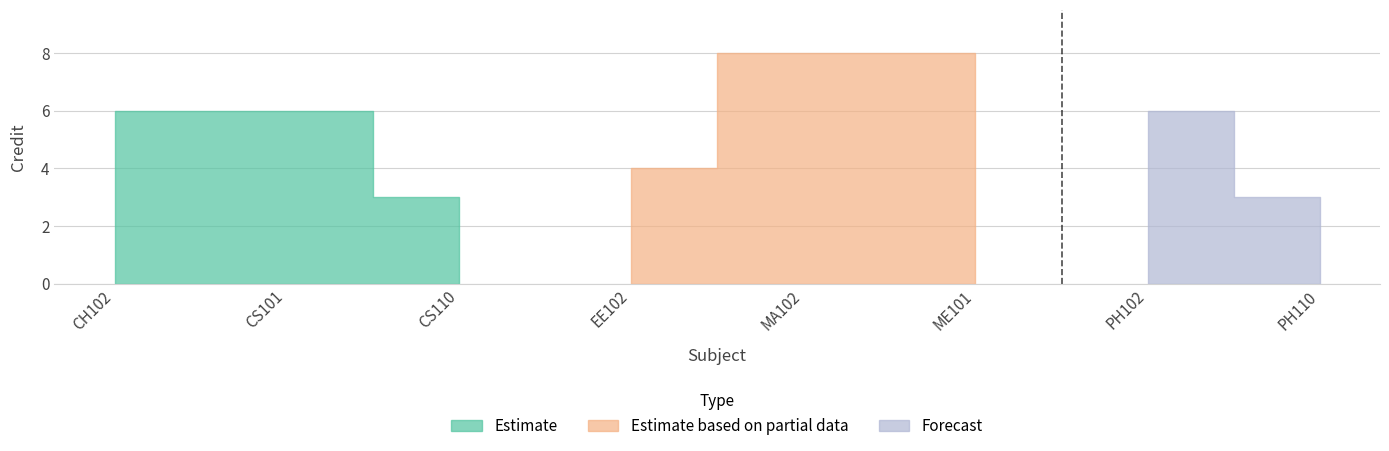

How many data points are less than 6?

3